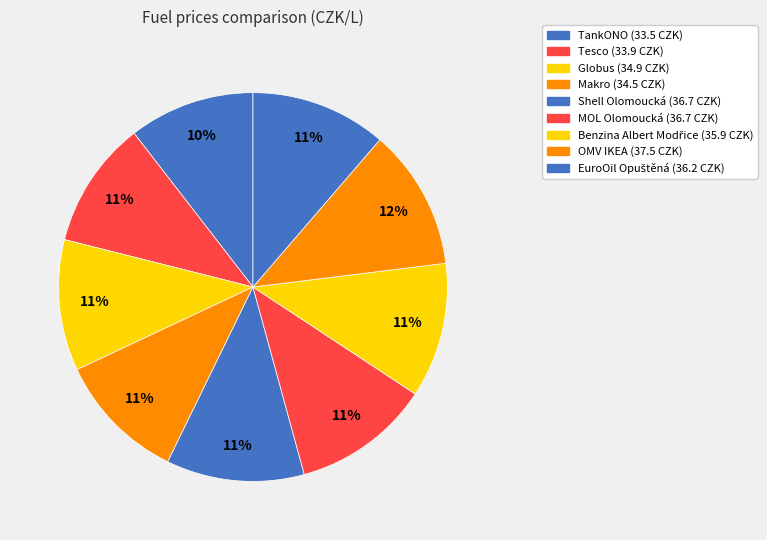

The Globus slice represents 3% of the pie. True or false?

False